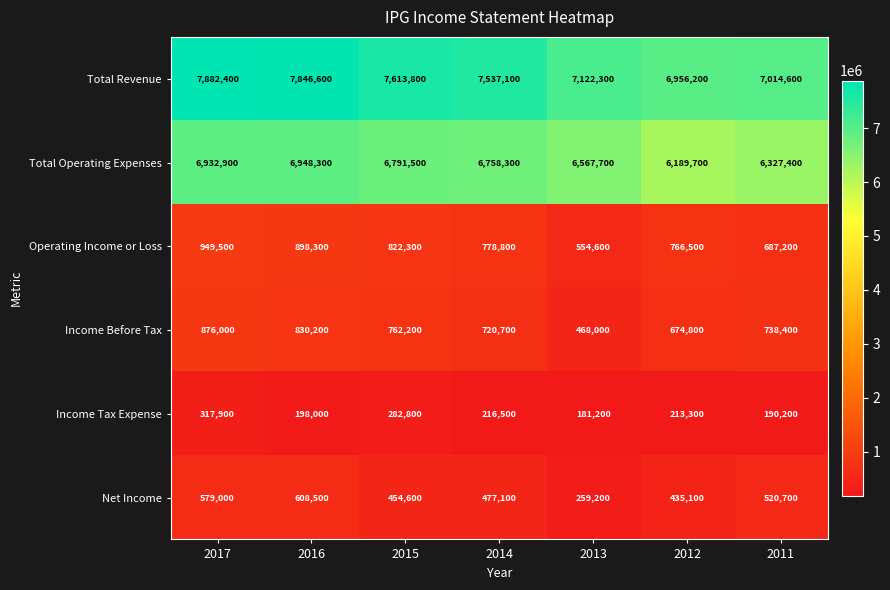

What is the difference between the highest and lowest values at 2015?

7331000